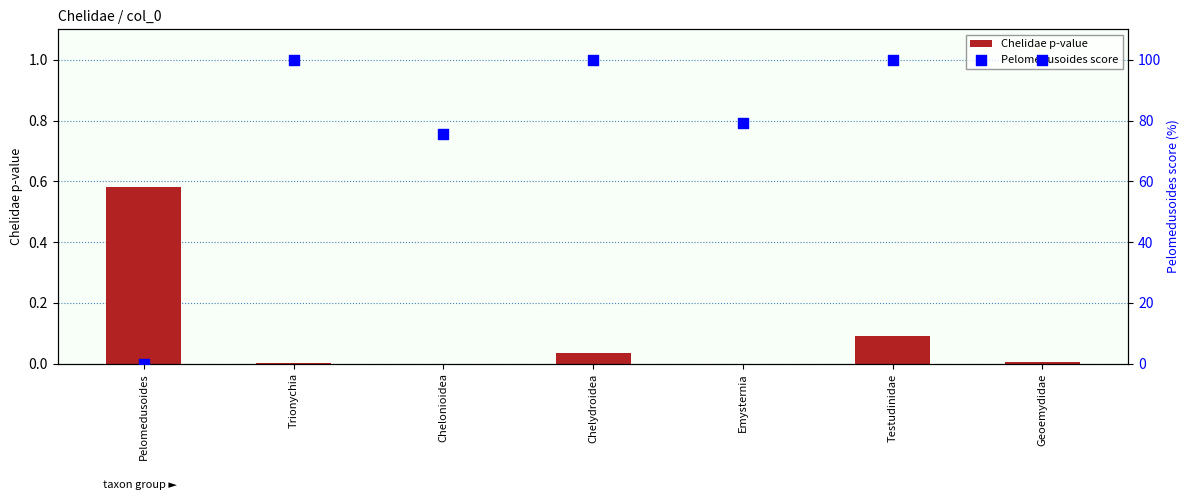

What are all the series names shown in the legend?

Chelidae p-value, Pelomedusoides score